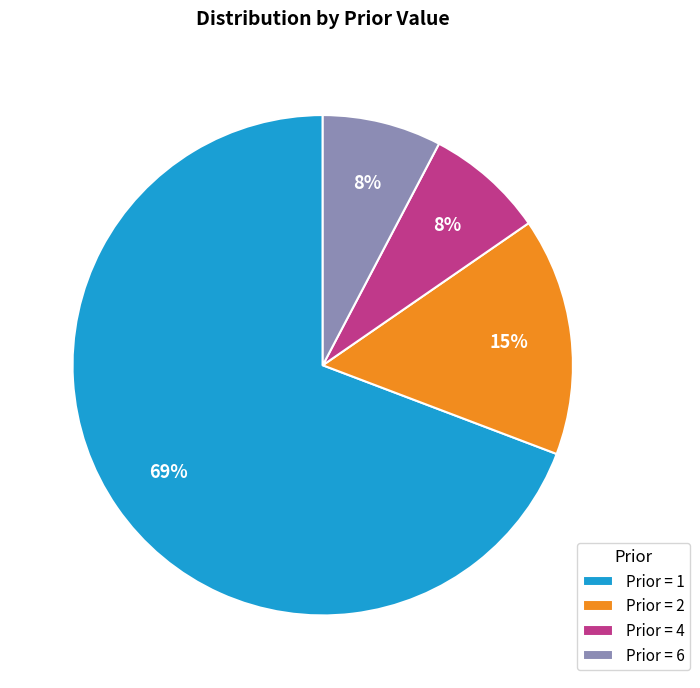

To the nearest percent, what percentage of the pie is Prior = 4?

8%